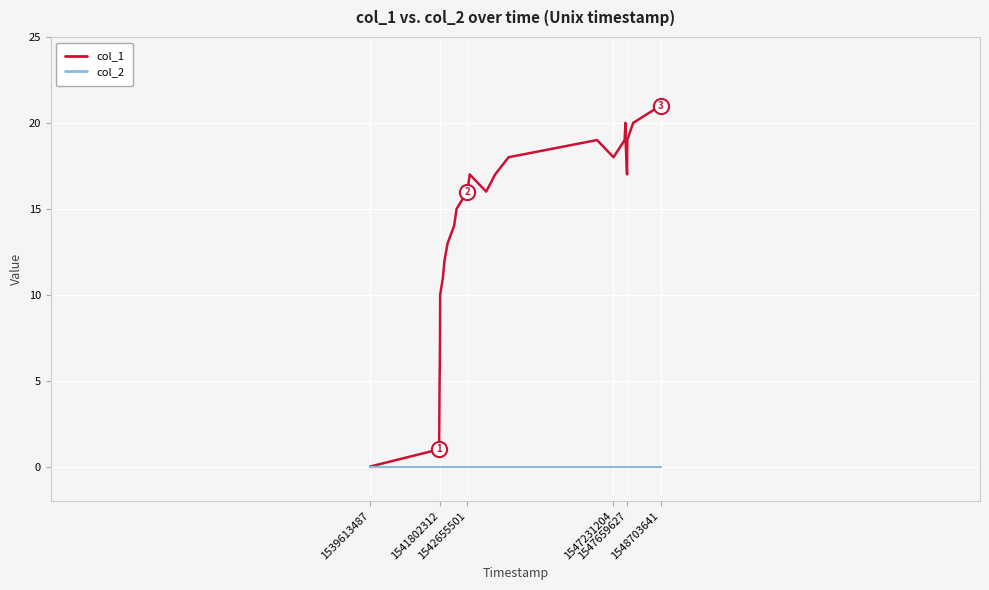

Which series has the largest total across all categories?

col_1